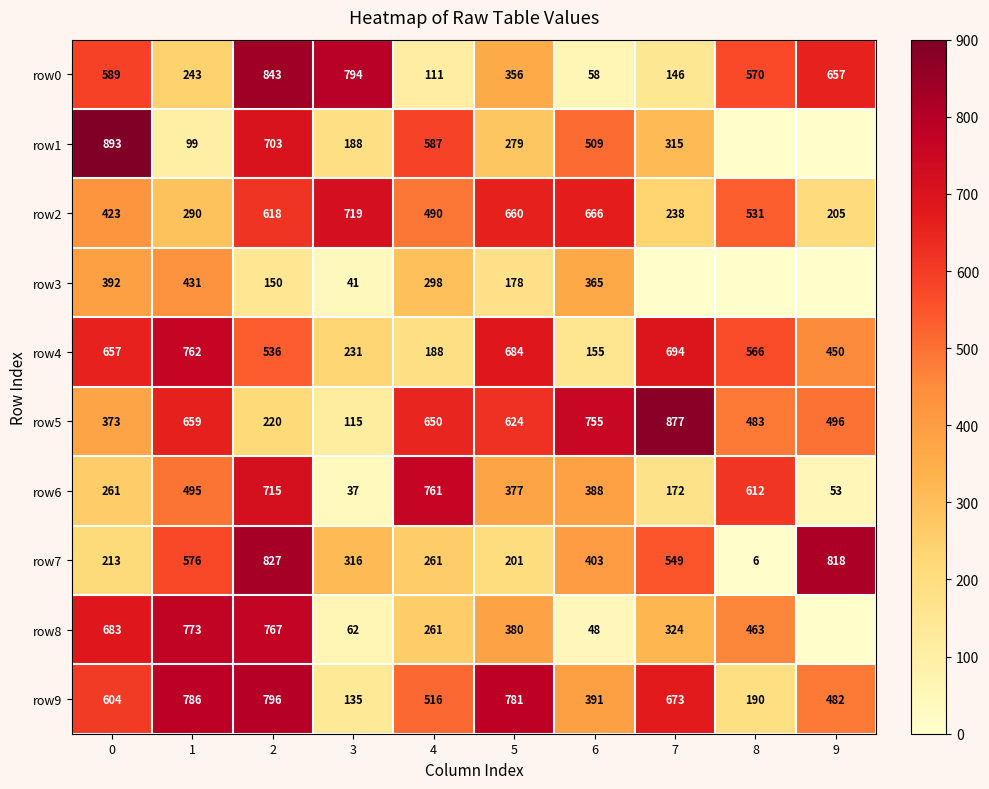

At which category is the sum across all series the highest?

2